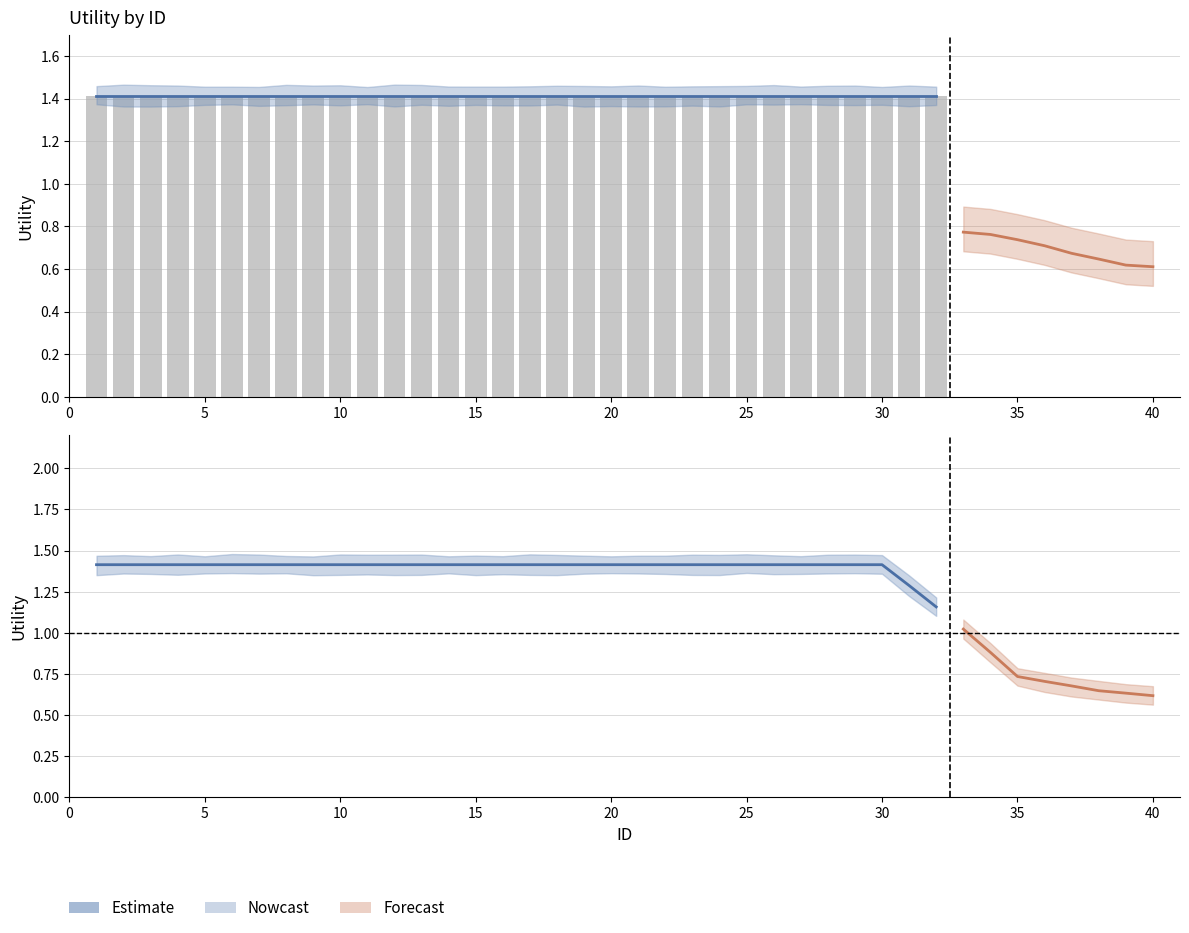

Count the number of values greater than 1.

32